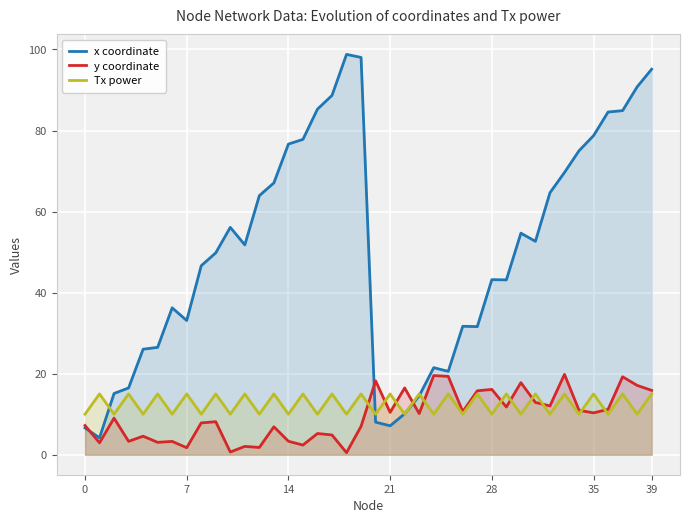

What is the difference between the y coordinate values at 10 and 27?

15.1